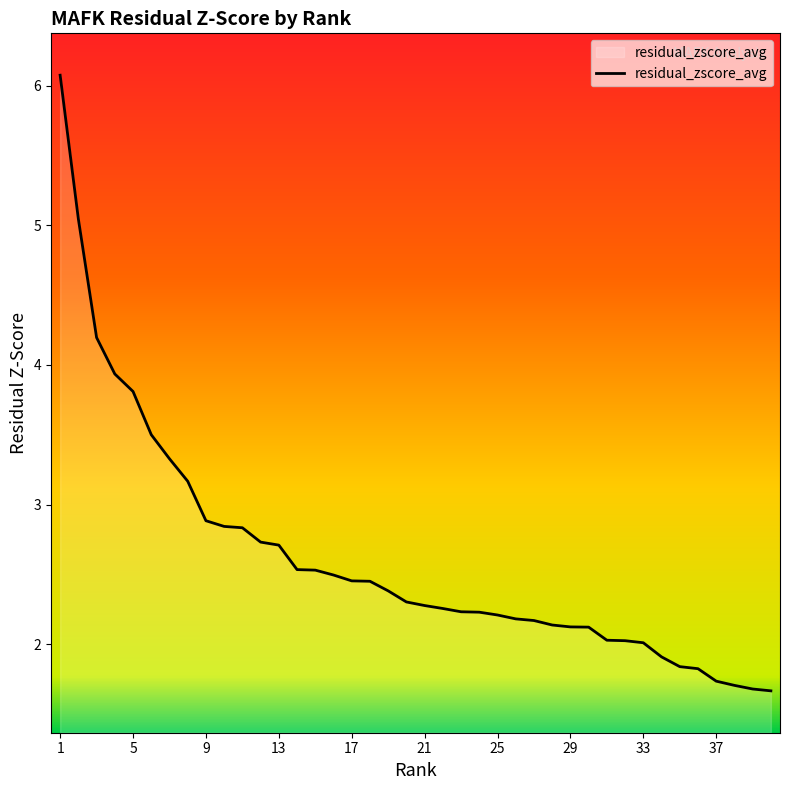

What is the maximum value shown in the chart?

6.1